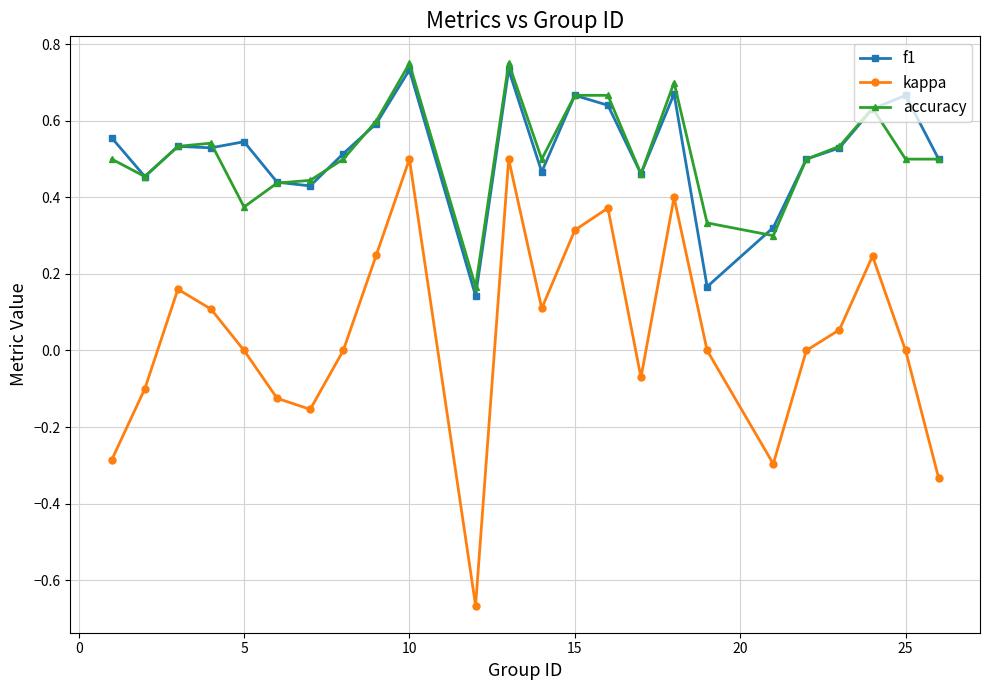

In kappa, how many points are lower than both neighbors (excluding endpoints)?

5